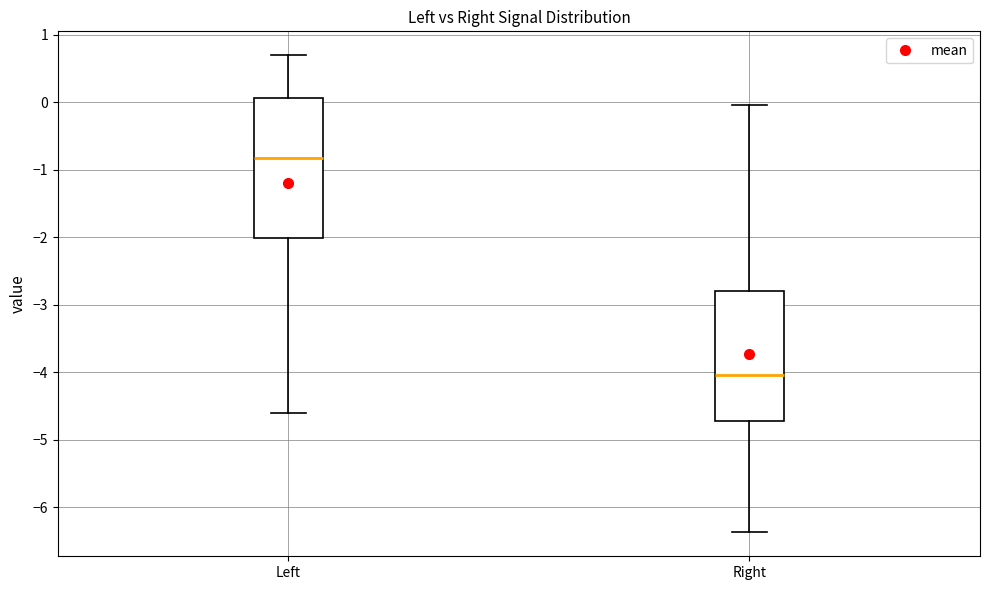

Reading left to right, transcribe this box plot: for each box, give where its median line is, the range the box spans, and where its two whiskers end, as read against the y-axis. The values are not printed on the chart, so give them approximately, as read against the axis.

Left: median -0.8, box -2.0 to 0.1, whiskers -4.6 to 0.7
Right: median -4.0, box -4.7 to -2.8, whiskers -6.4 to 0.0